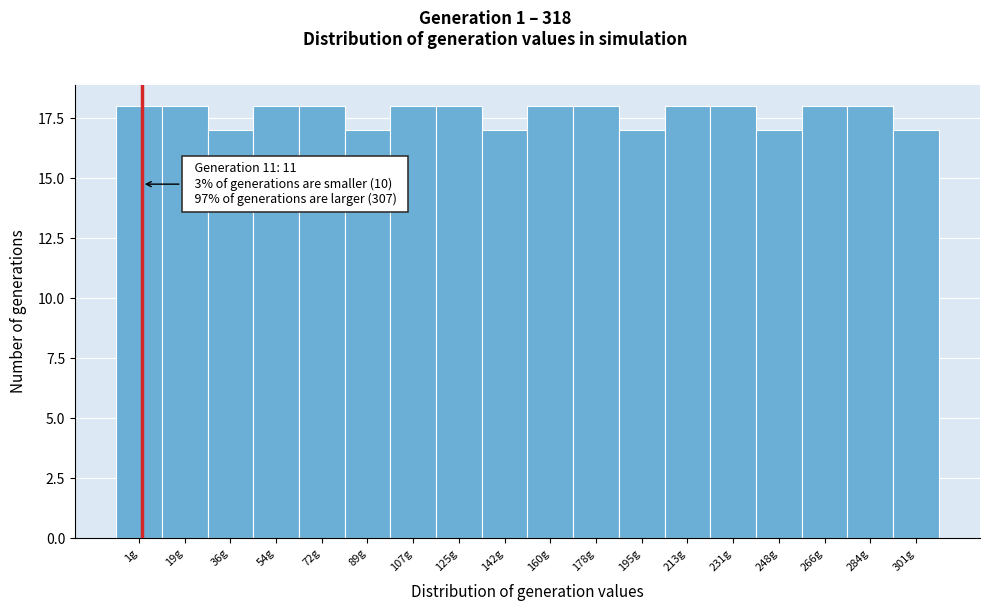

Reading left to right, what are all the values shown in this chart?

1g=18	19g=18	36g=17	54g=18	72g=18	89g=17	107g=18	125g=18	142g=17	160g=18	178g=18	195g=17	213g=18	231g=18	248g=17	266g=18	284g=18	301g=17